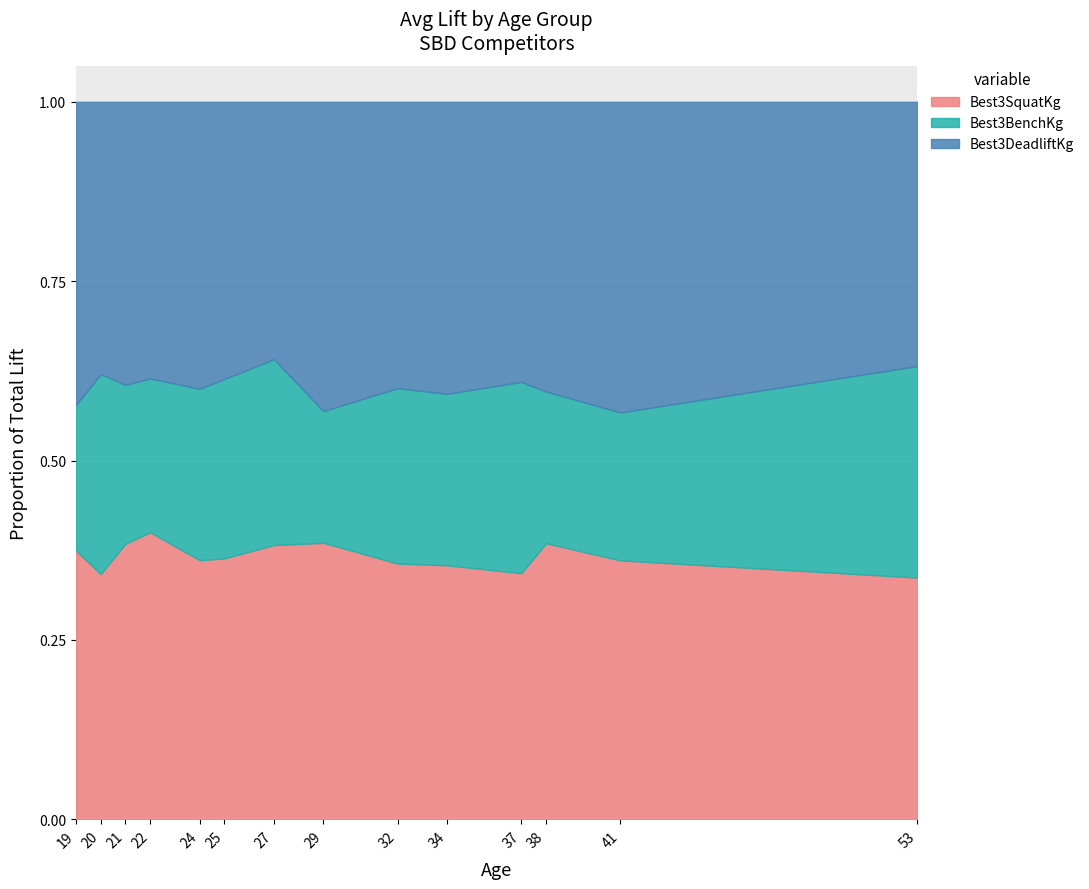

List the series in order of their peak value, highest first.

Best3DeadliftKg, Best3SquatKg, Best3BenchKg